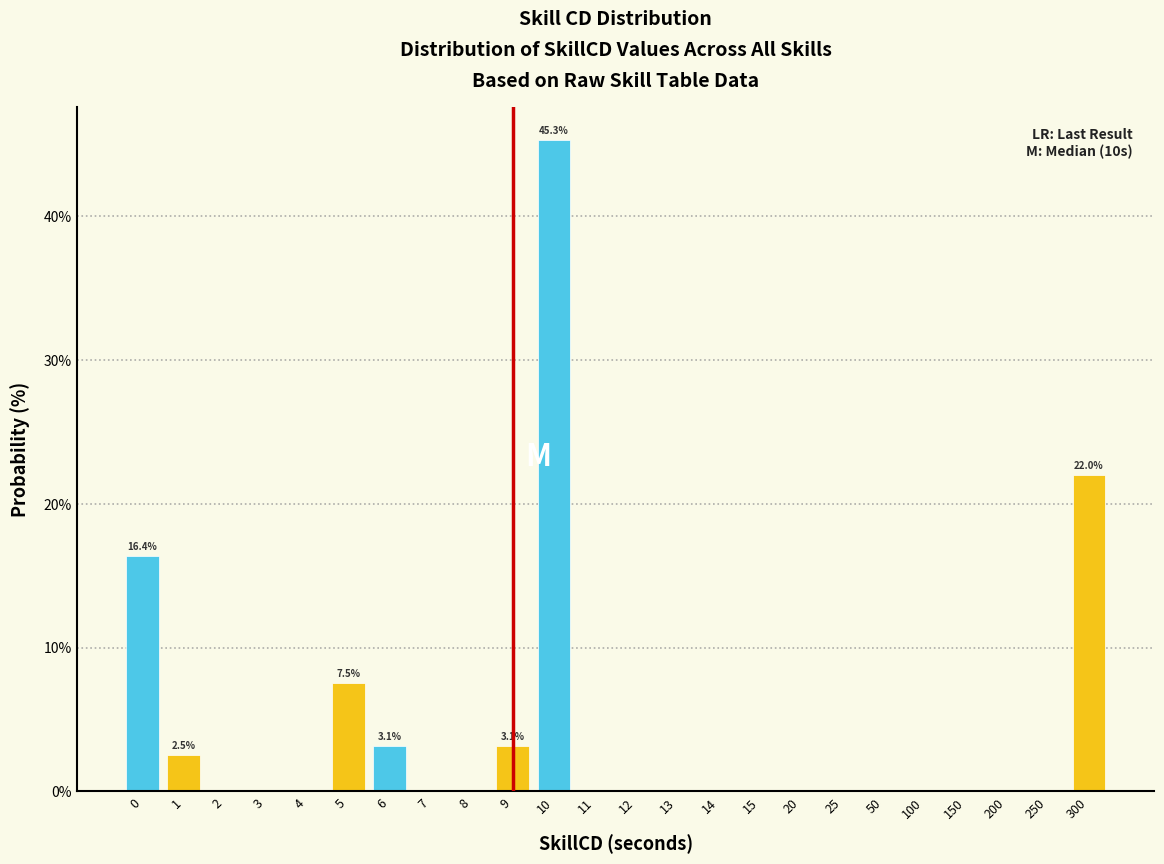

Reading left to right, what are all the values shown in this chart?

0=16.4	1=2.5	2=0.0	3=0.0	4=0.0	5=7.5	6=3.1	7=0.0	8=0.0	9=3.1	10=45.3	11=0.0	12=0.0	13=0.0	14=0.0	15=0.0	20=0.0	25=0.0	50=0.0	100=0.0	150=0.0	200=0.0	250=0.0	300=22.0